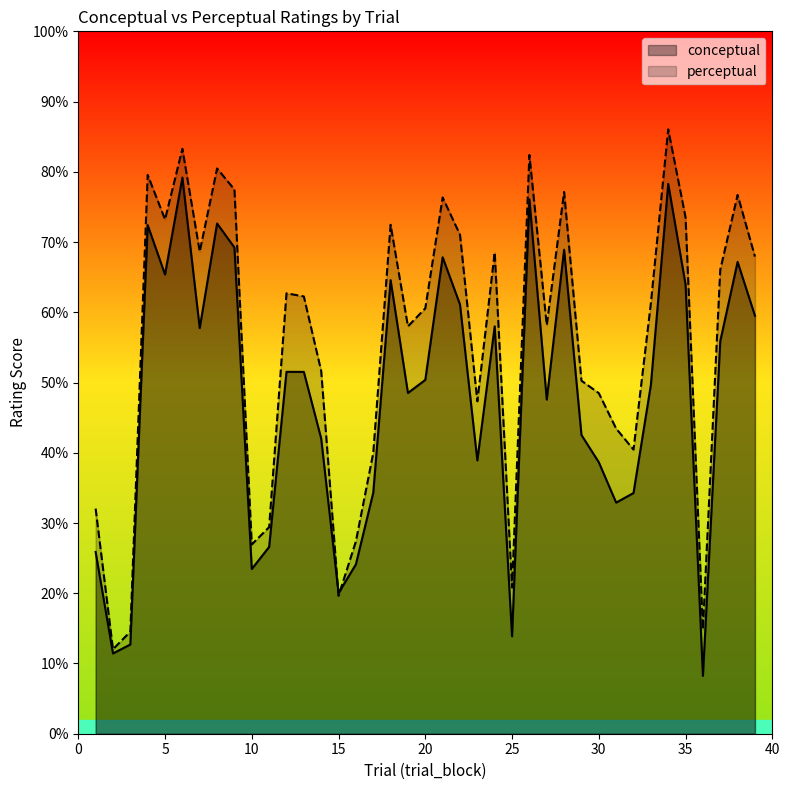

True or false: conceptual has more than 2 points higher than both neighbors.

True